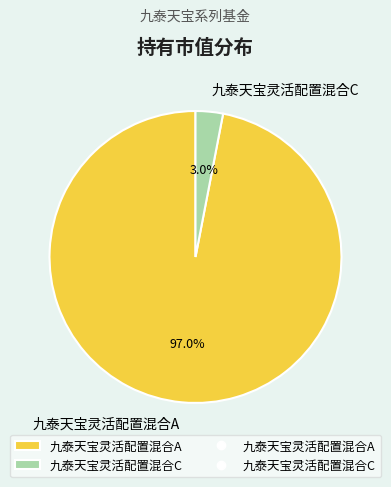

Rank the categories by value from highest to lowest.

九泰天宝灵活配置混合A, 九泰天宝灵活配置混合C